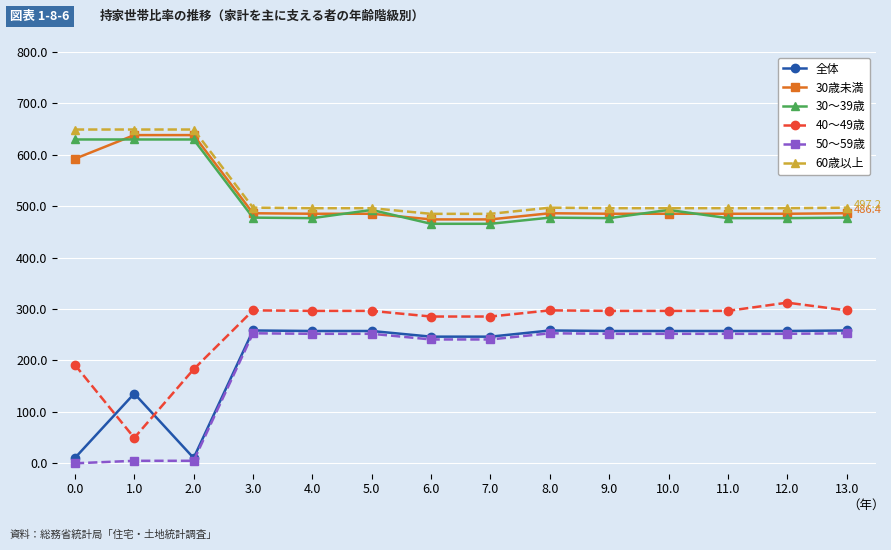

What is the value of the 60歳以上 point at the 9th from the left?

497.2